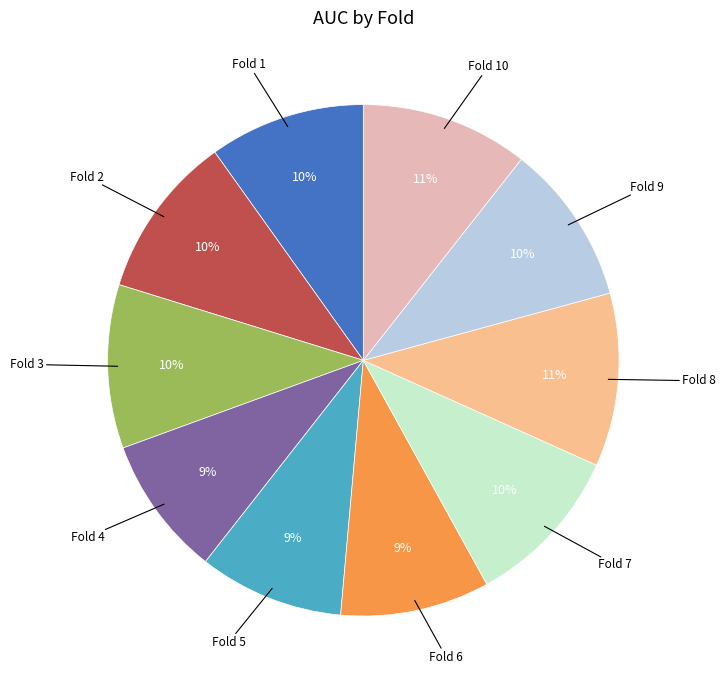

To the nearest percent, what is the difference between the largest and smallest slice percentages?

2%